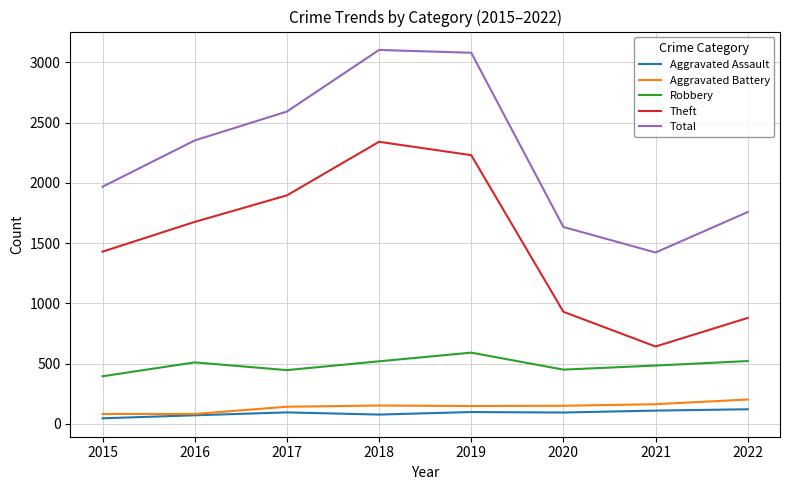

What is the minimum value shown in the chart?

46